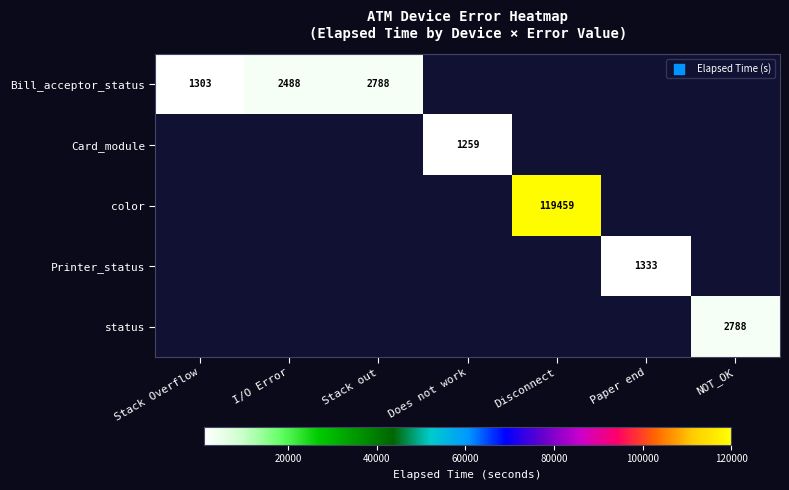

Count the number of categories in the chart.

7